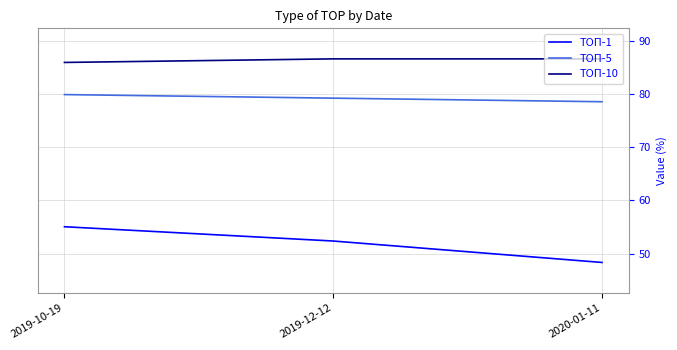

Count the ТОП-5 values in the range 78 to 79.

1